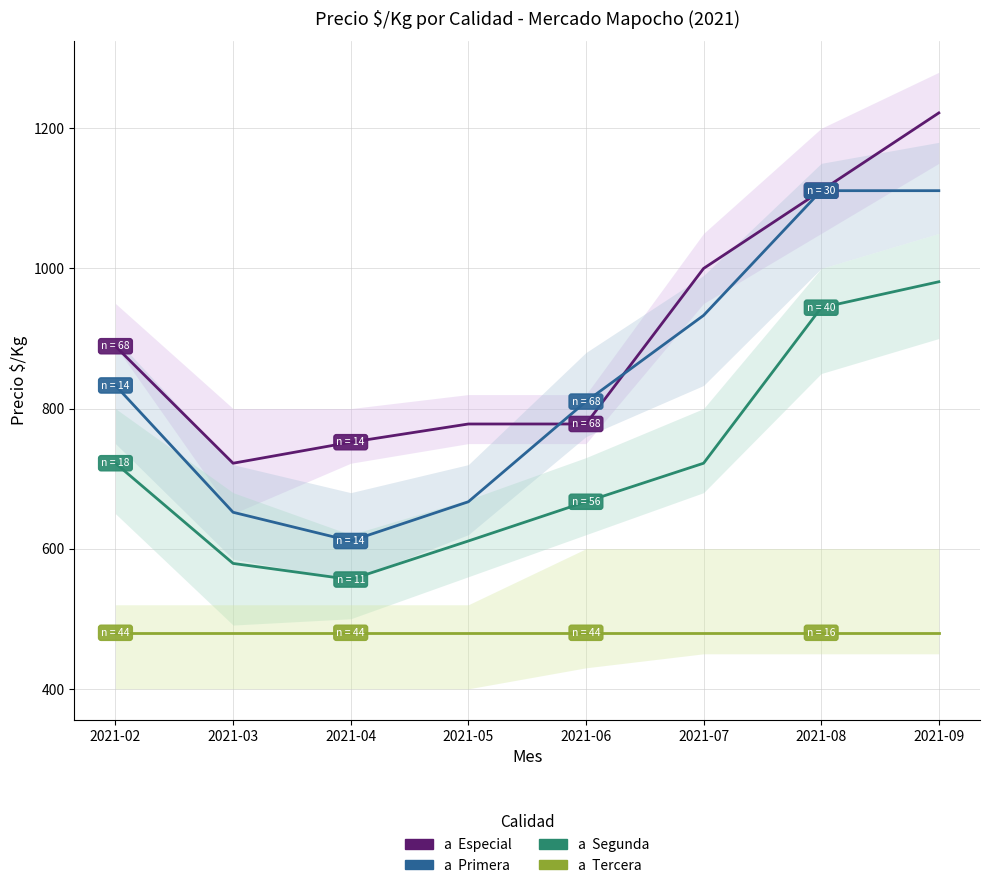

List the series in order of their overall mean, highest first.

Especial, Primera, Segunda, Tercera